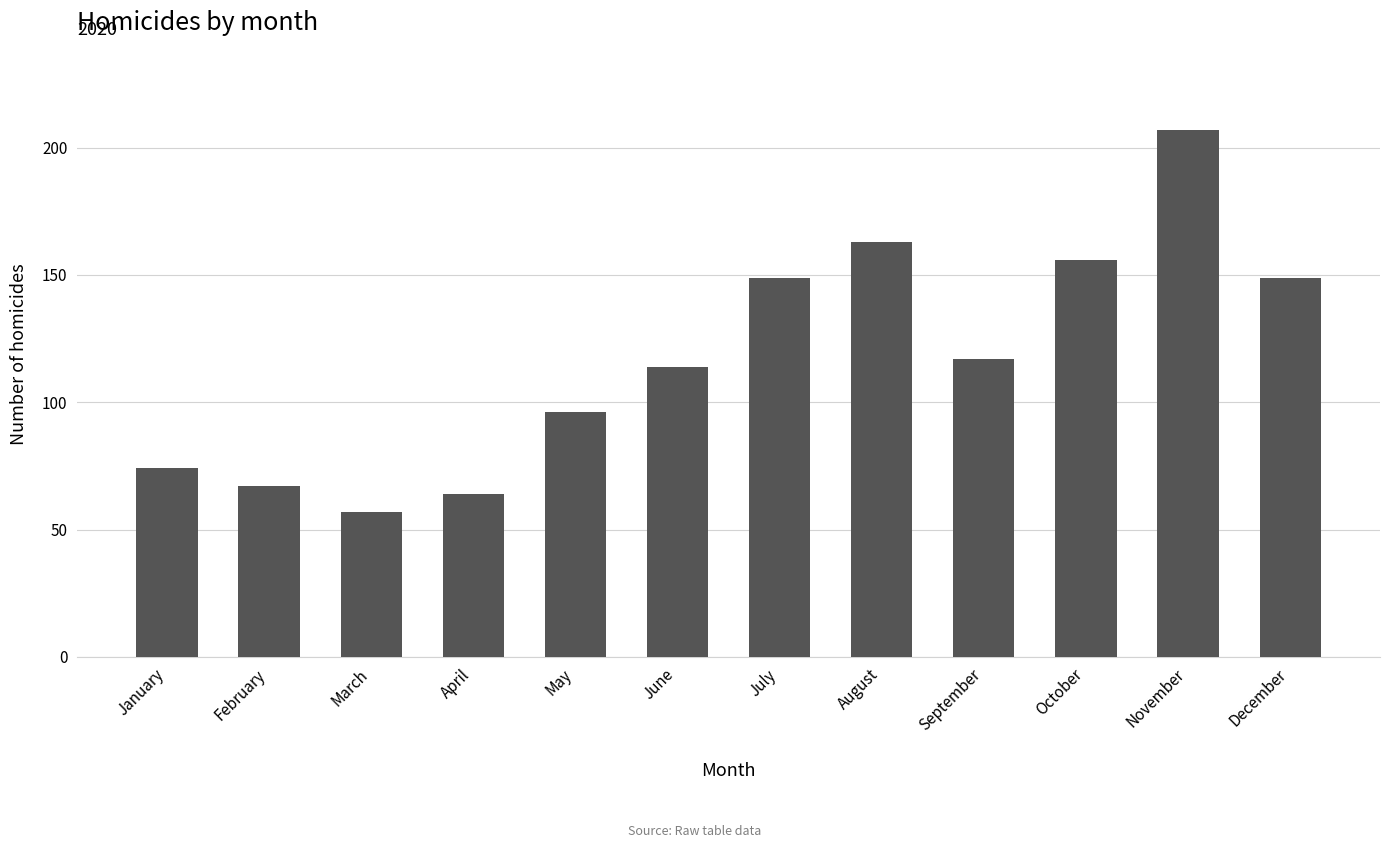

What value does the data have at March, to the nearest 5?

55